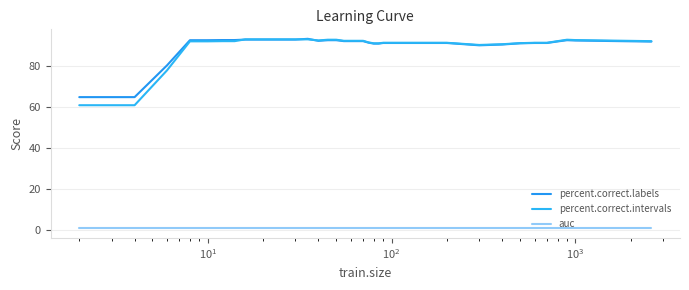

How many lines are shown in the chart?

3